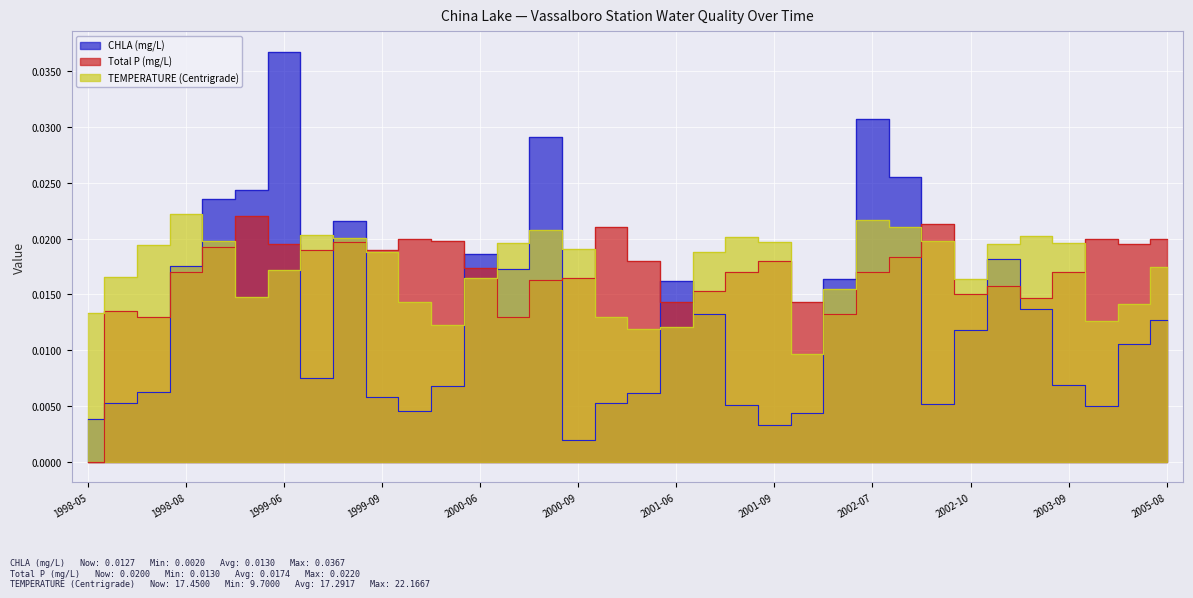

Where is Total P (mg/L) nearest to the value 0?

1998-05